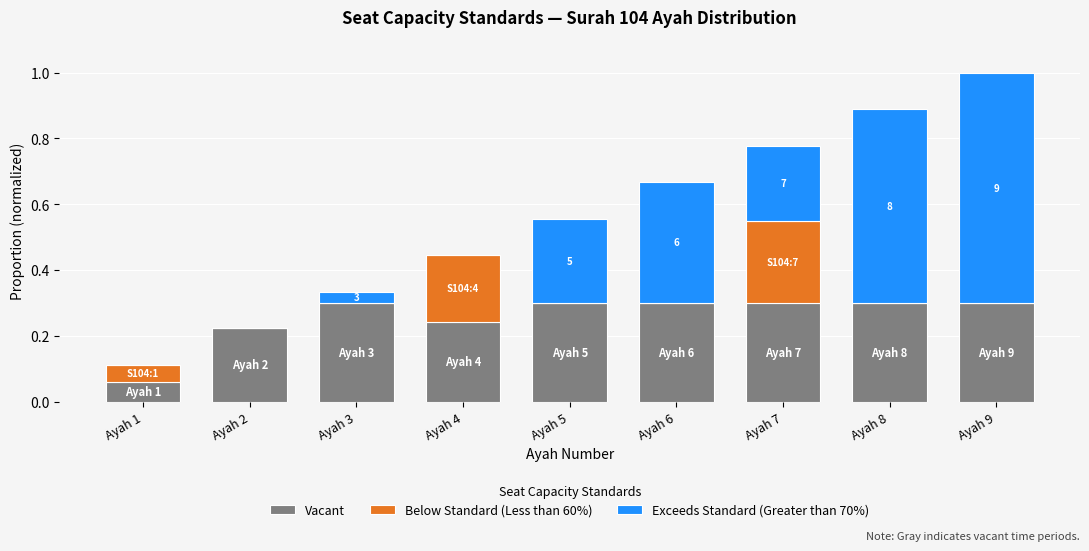

What is the total value across all series at Ayah 6?

0.7